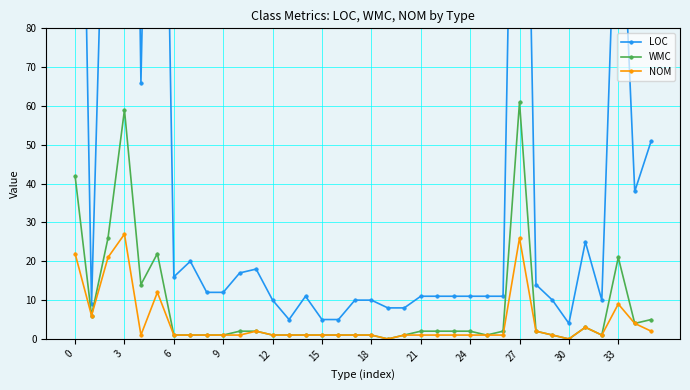

What is the lowest value of the LOC series?

4